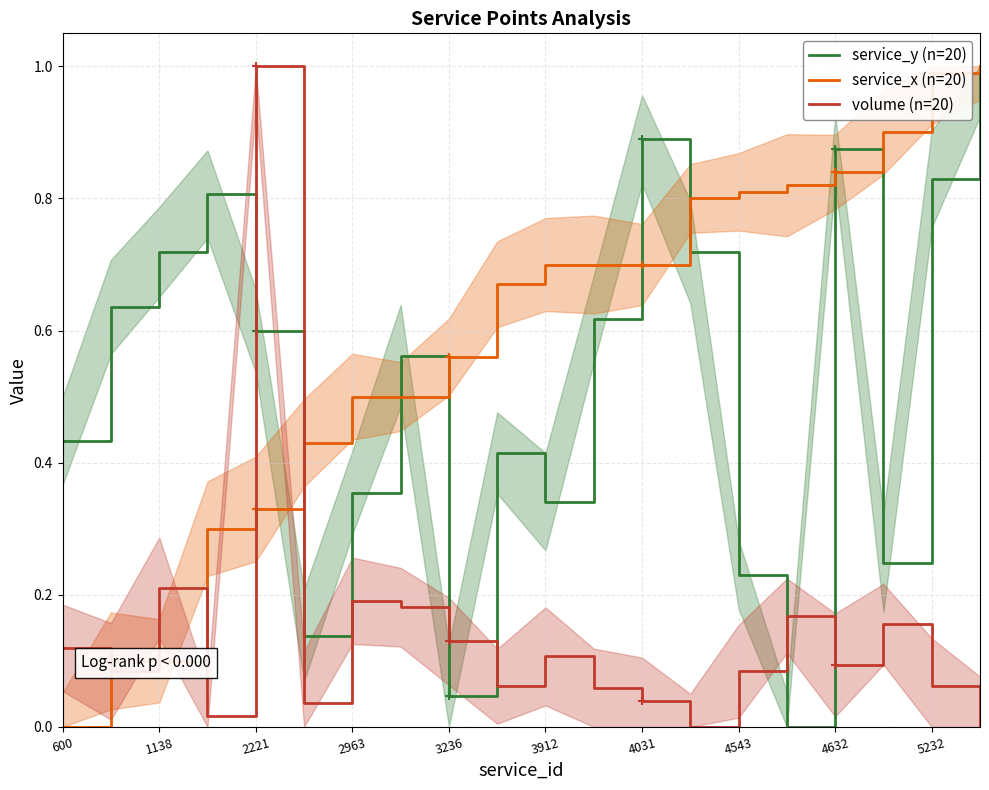

True or false: service_x (n=20) has more than 0 interior local peaks.

False